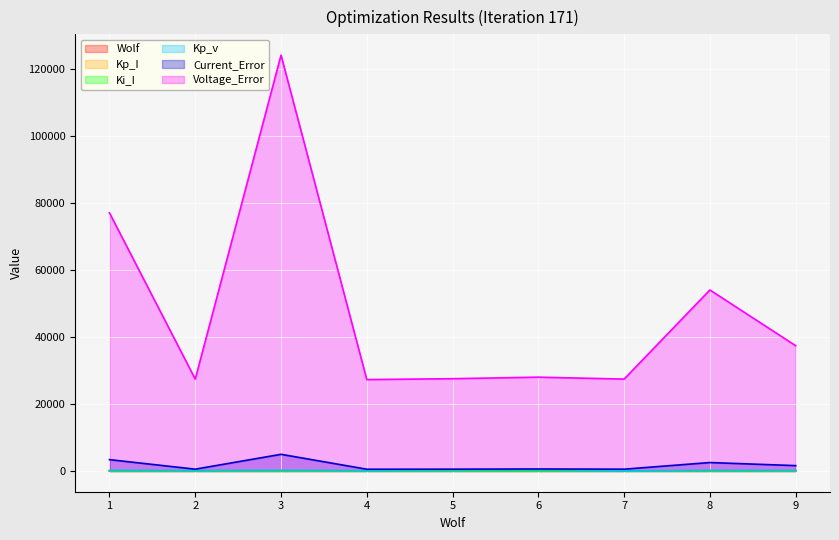

What is the average value of the Kp_I series?

0.2